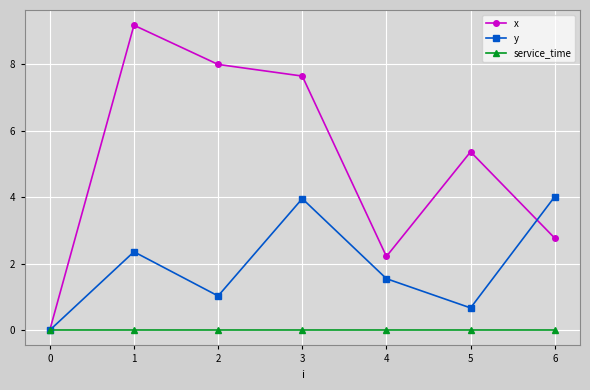

At how many categories does at least one series exceed 5?

4